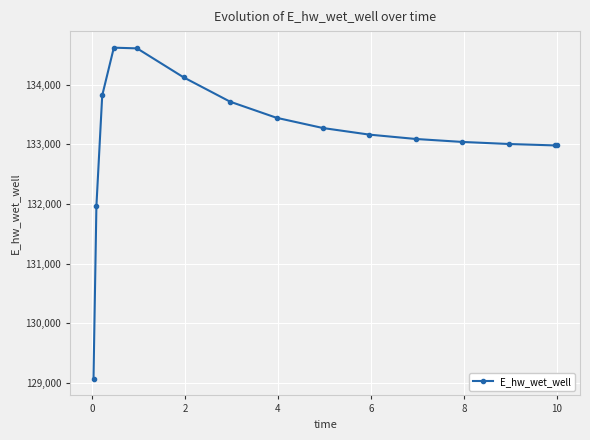

What is the difference between the second highest and minimum values?

5540.8